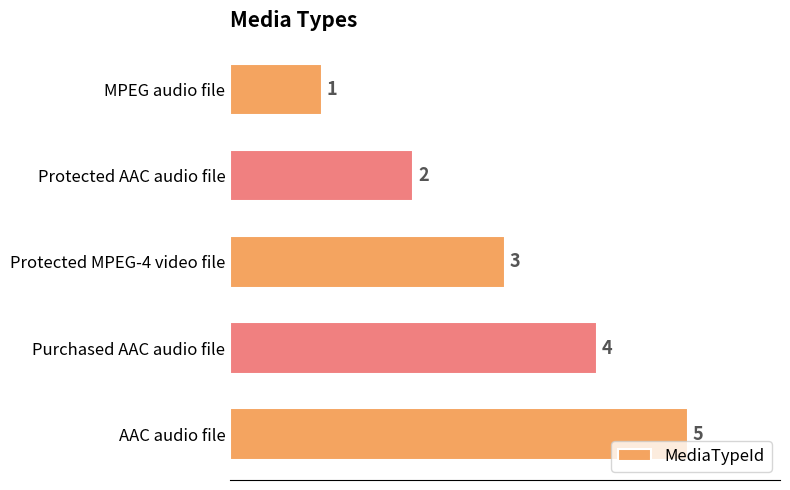

Which has a higher value, Purchased AAC audio file or Protected AAC audio file?

Purchased AAC audio file